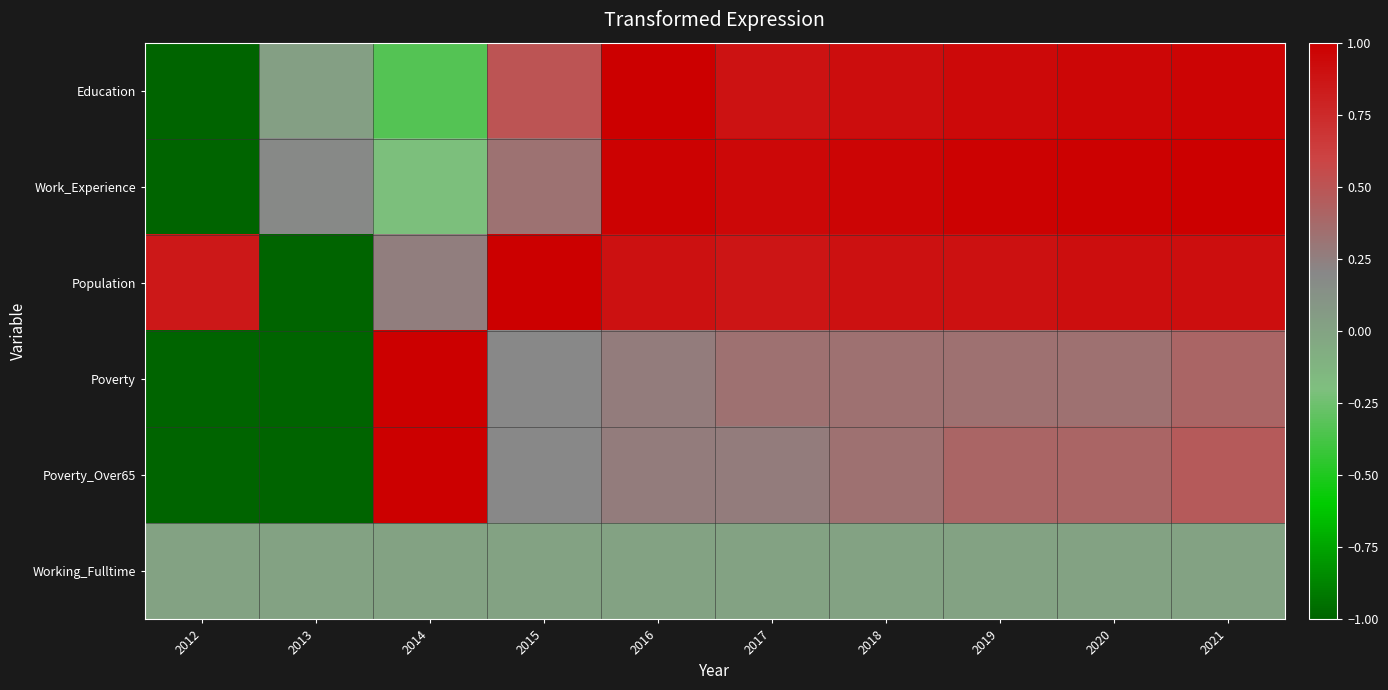

Which series changed the most between 2018 and 2021?

Poverty_Over65